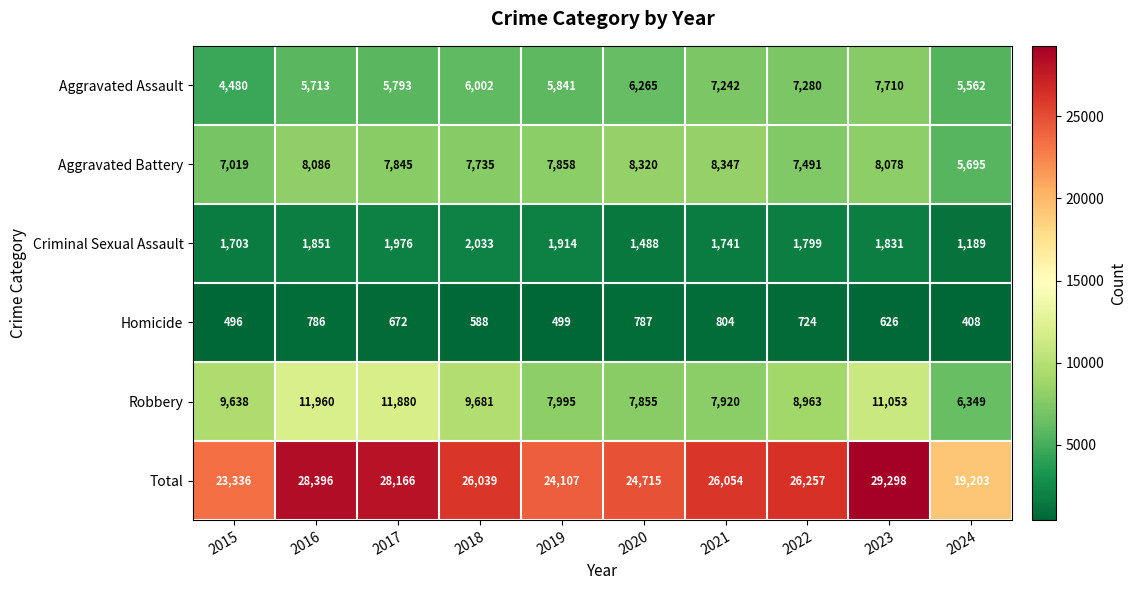

The Robbery series shows 9638 at 2015. True or false?

True